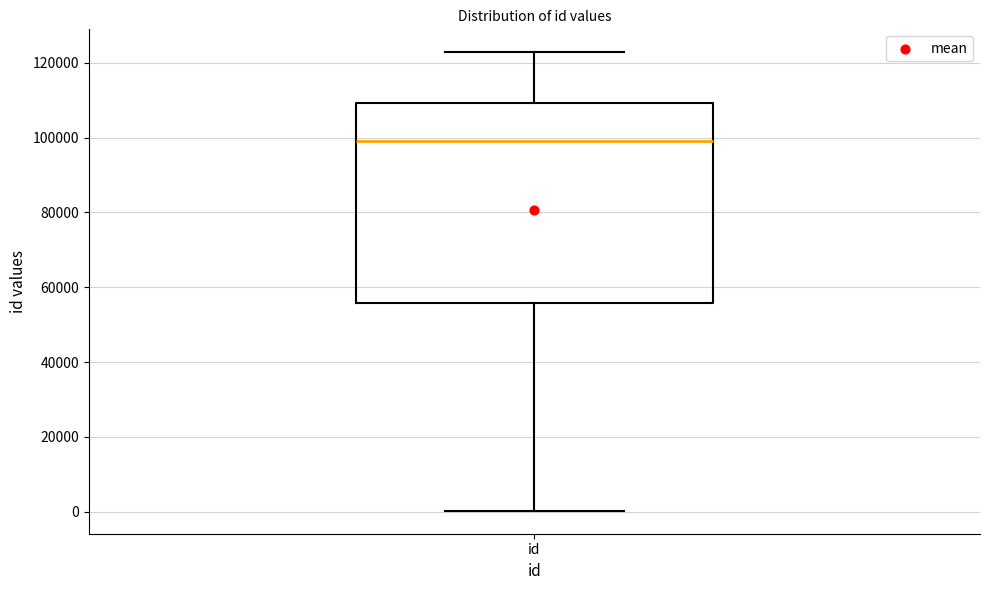

Where is the lower edge of the box for id on the y-axis? The values are not printed on the chart, so give them approximately, as read against the axis.

56000